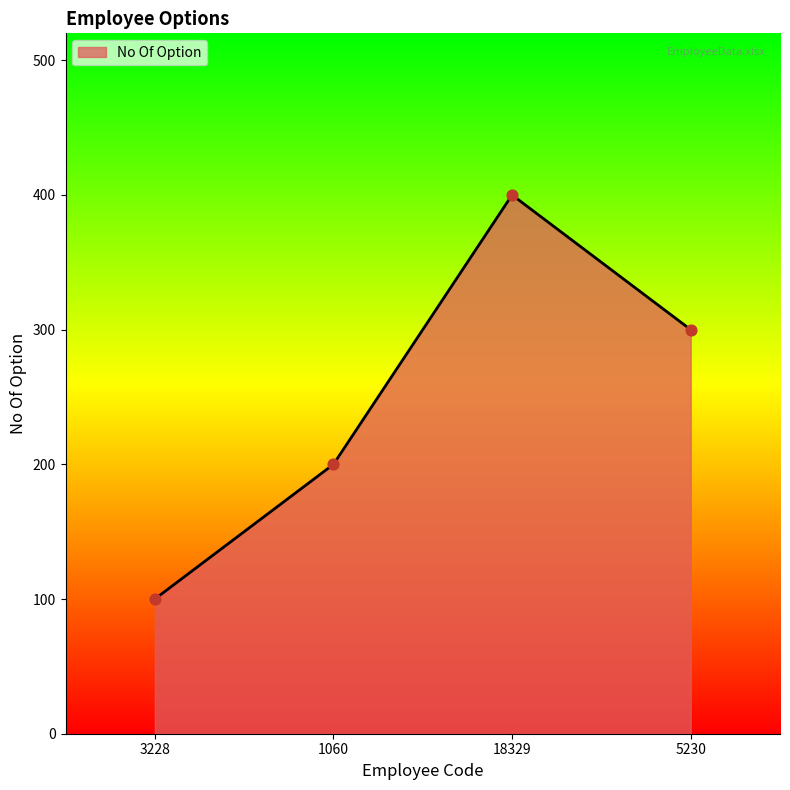

What is the change in value from 3228 to 1060?

+100